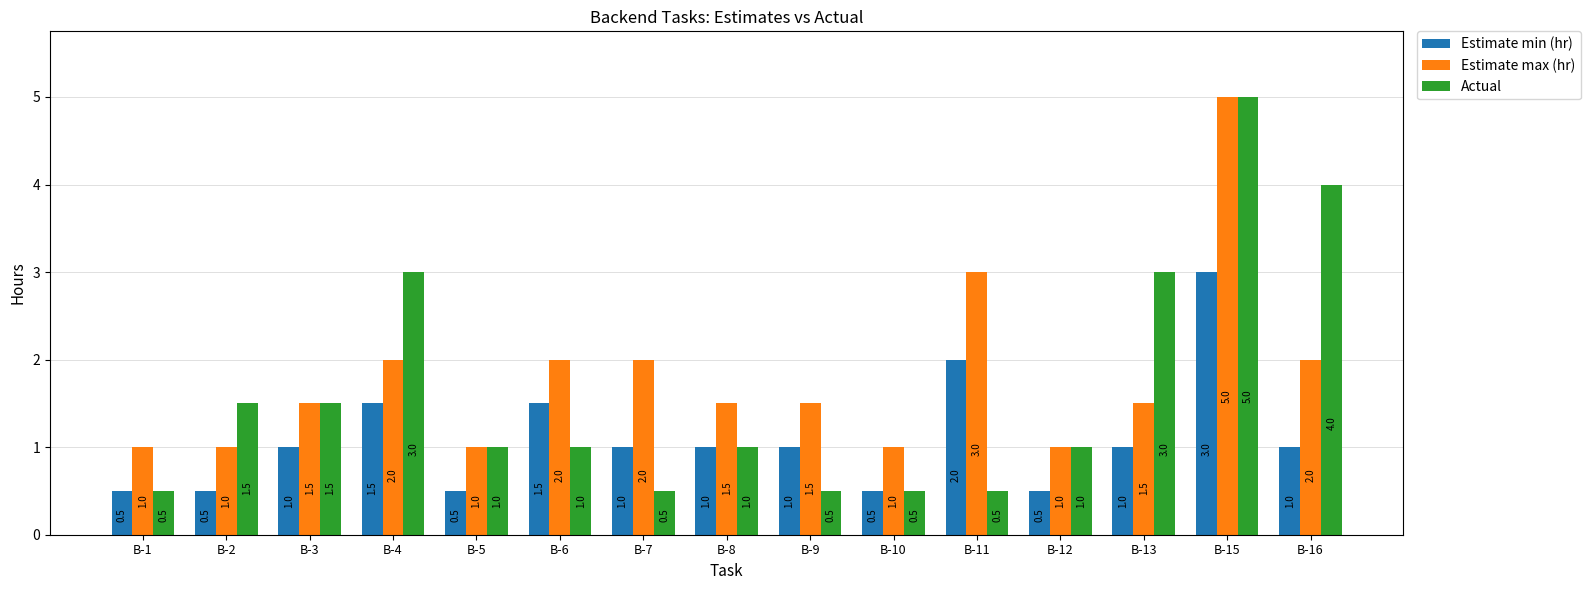

Reading right to left, what are all the values shown in this chart?

Estimate min (hr): B-16=1.0	B-15=3.0	B-13=1.0	B-12=0.5	B-11=2.0	B-10=0.5	B-9=1.0	B-8=1.0	B-7=1.0	B-6=1.5	B-5=0.5	B-4=1.5	B-3=1.0	B-2=0.5	B-1=0.5
Estimate max (hr): B-16=2.0	B-15=5.0	B-13=1.5	B-12=1.0	B-11=3.0	B-10=1.0	B-9=1.5	B-8=1.5	B-7=2.0	B-6=2.0	B-5=1.0	B-4=2.0	B-3=1.5	B-2=1.0	B-1=1.0
Actual: B-16=4.0	B-15=5.0	B-13=3.0	B-12=1.0	B-11=0.5	B-10=0.5	B-9=0.5	B-8=1.0	B-7=0.5	B-6=1.0	B-5=1.0	B-4=3.0	B-3=1.5	B-2=1.5	B-1=0.5